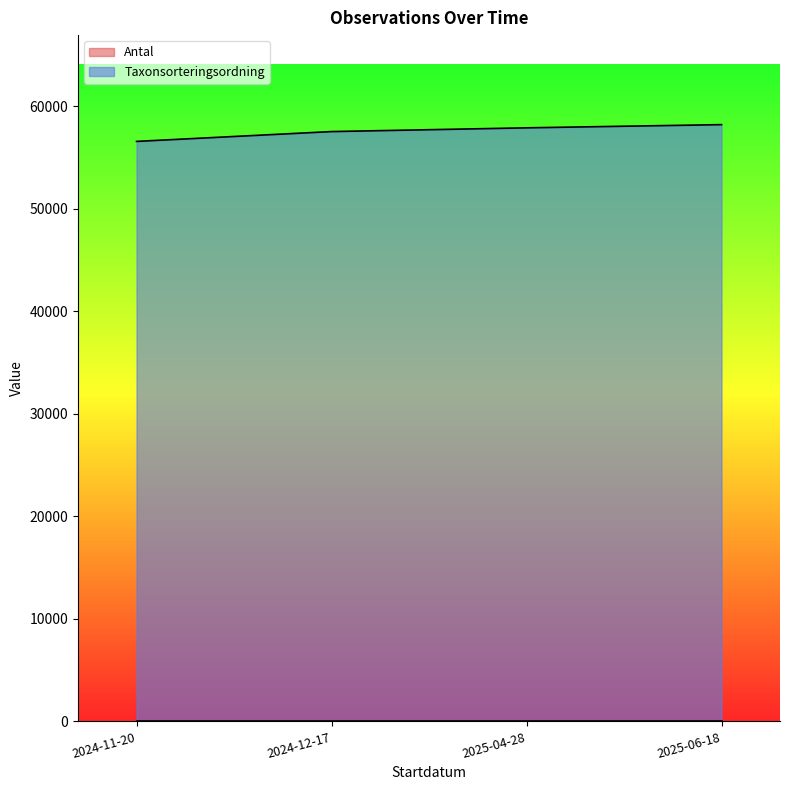

What is the smallest value displayed?

1